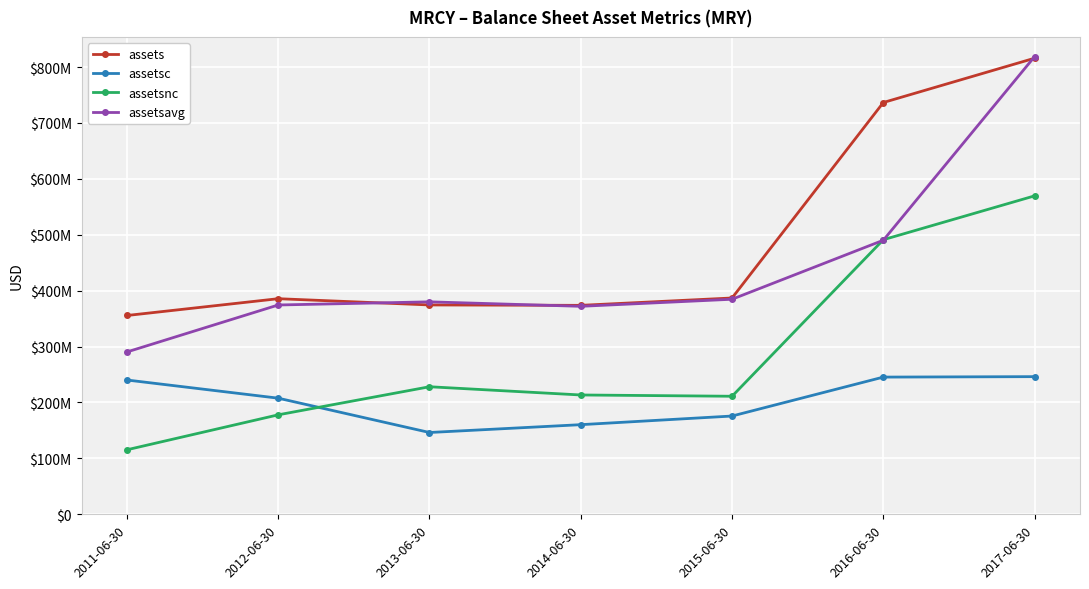

What are all the series names shown in the legend?

assets, assetsc, assetsnc, assetsavg